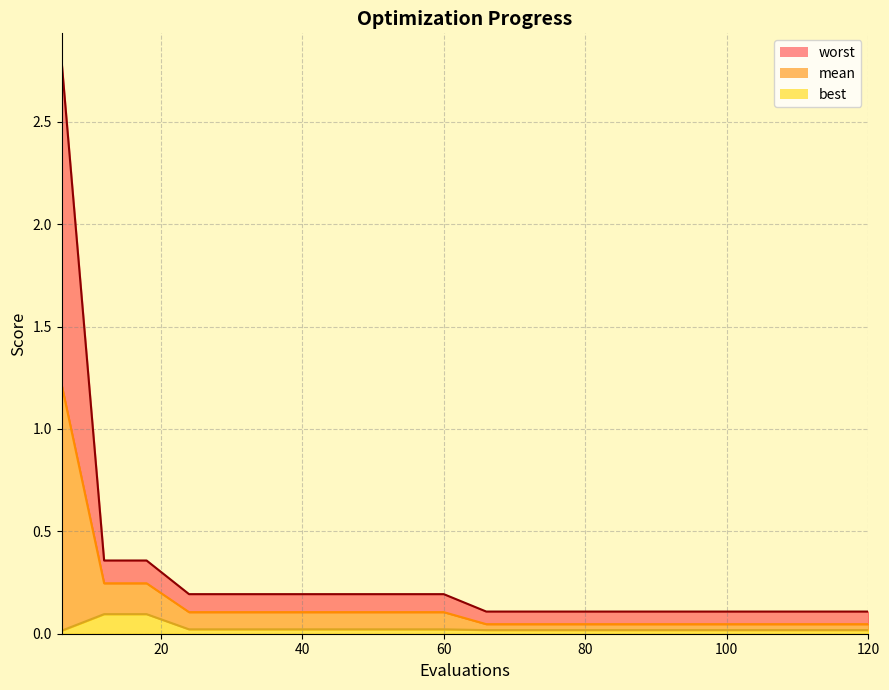

Which series has the largest total across all categories?

worst_line